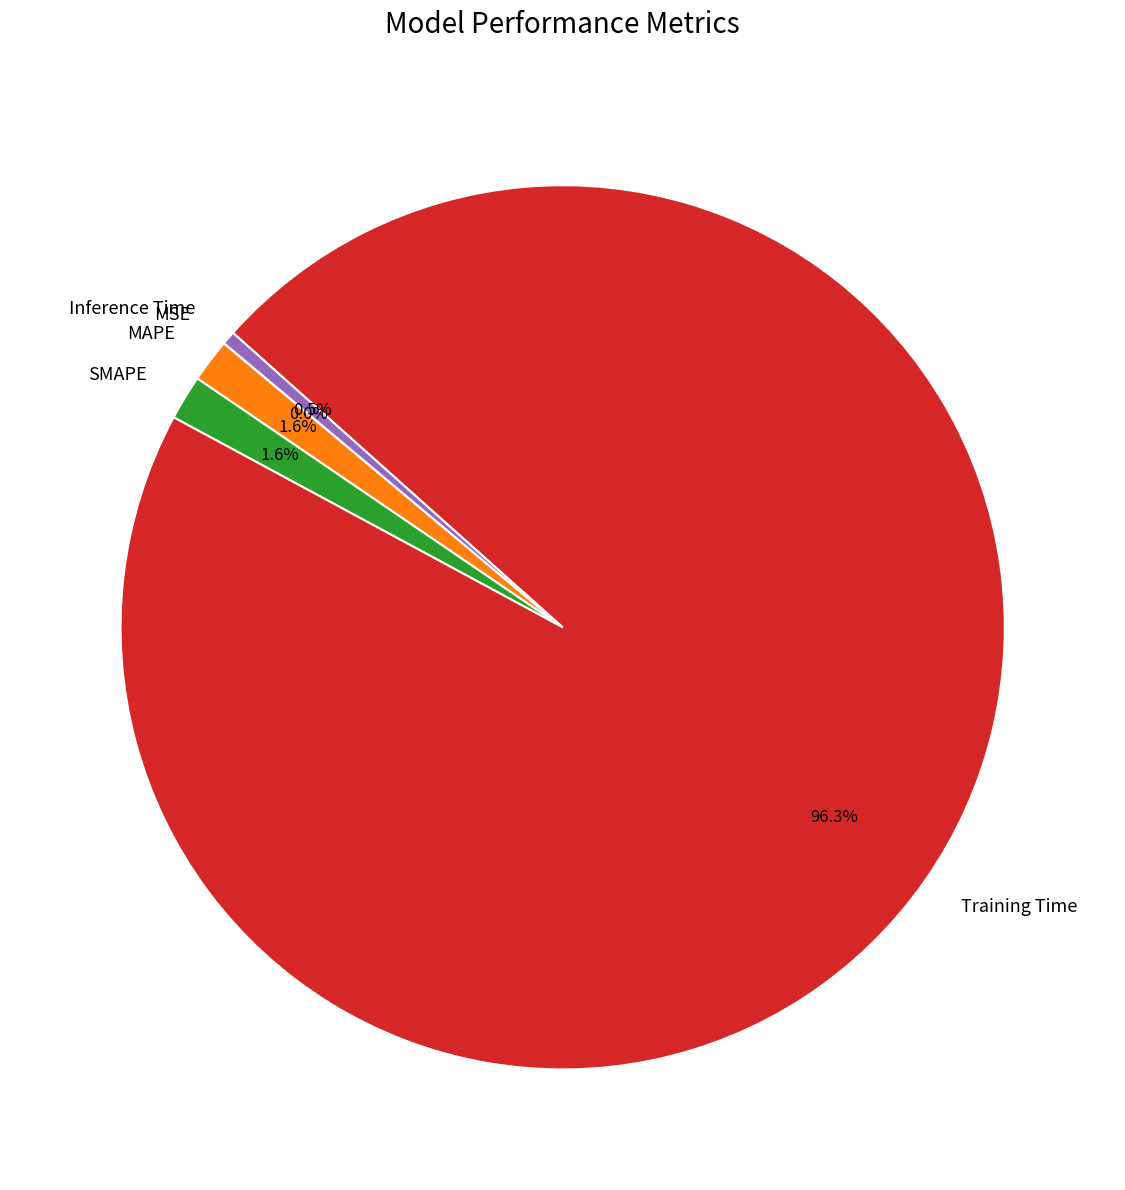

Which slice represents more than half of the pie?

Training Time